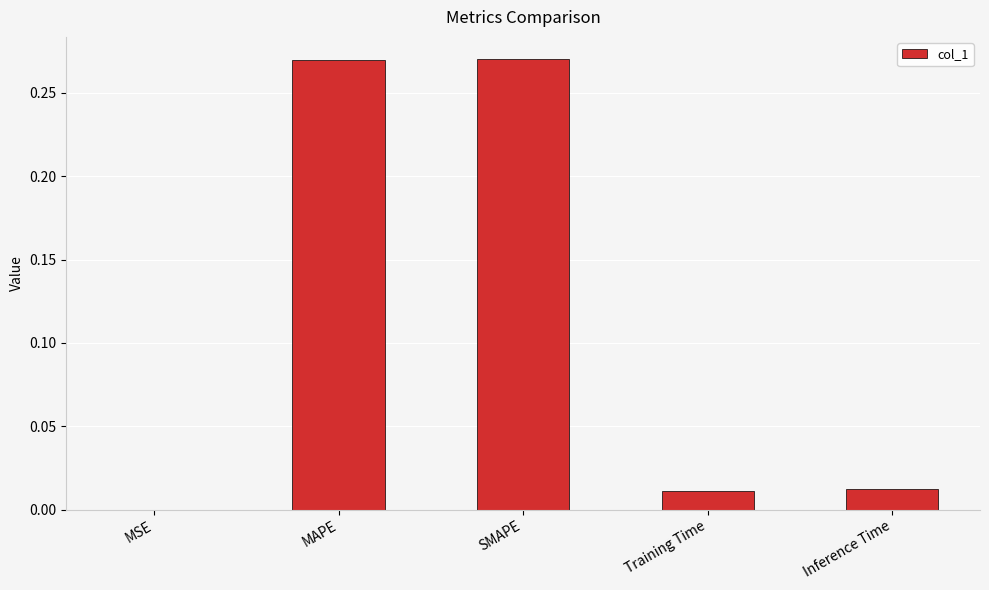

How many categories are shown in the chart?

5